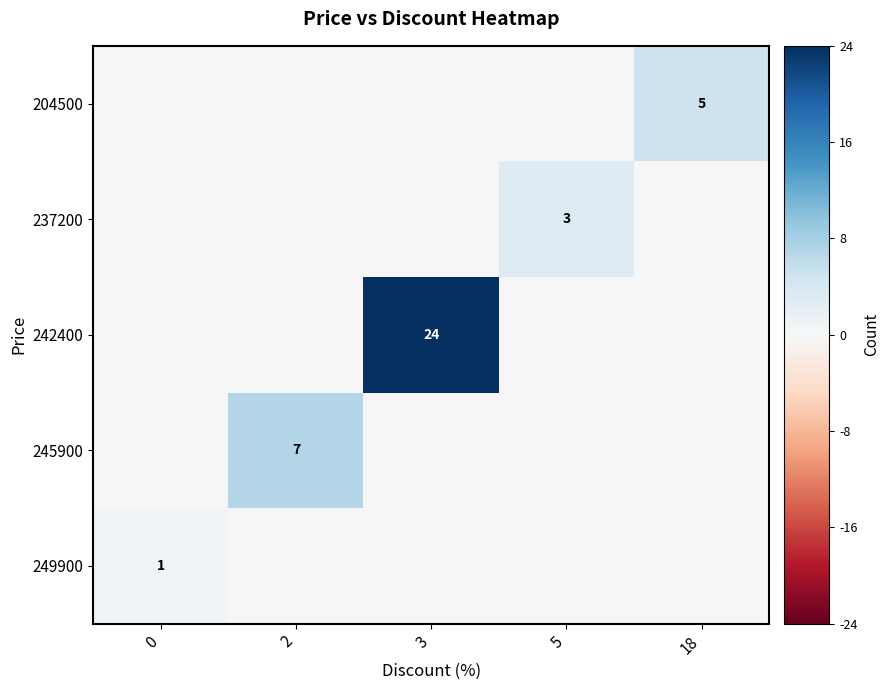

Which label corresponds to the largest value in the chart?

3